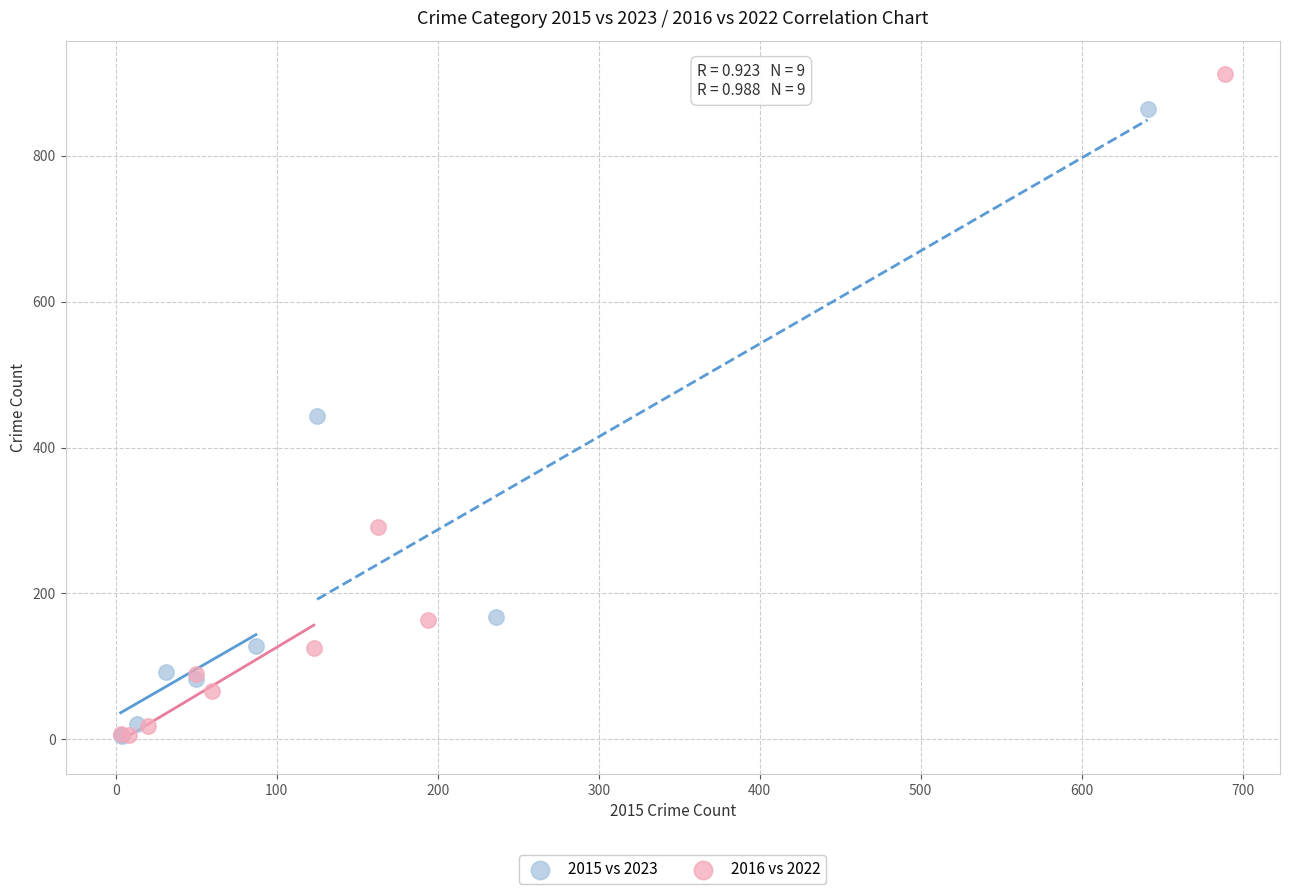

Which series reaches the maximum Y coordinate?

2016 vs 2022